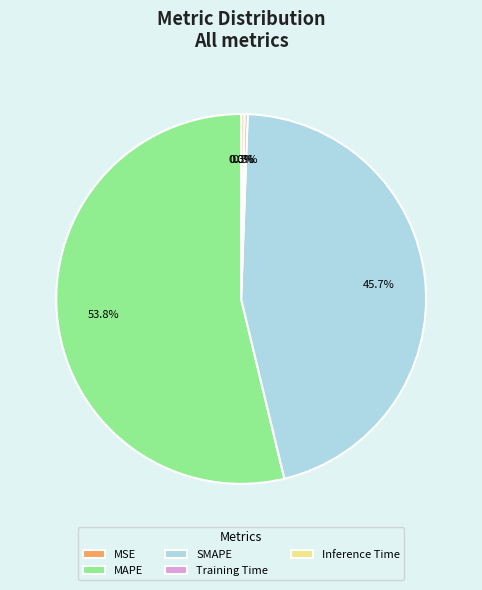

What portion of the pie excludes Inference Time?

99.7%